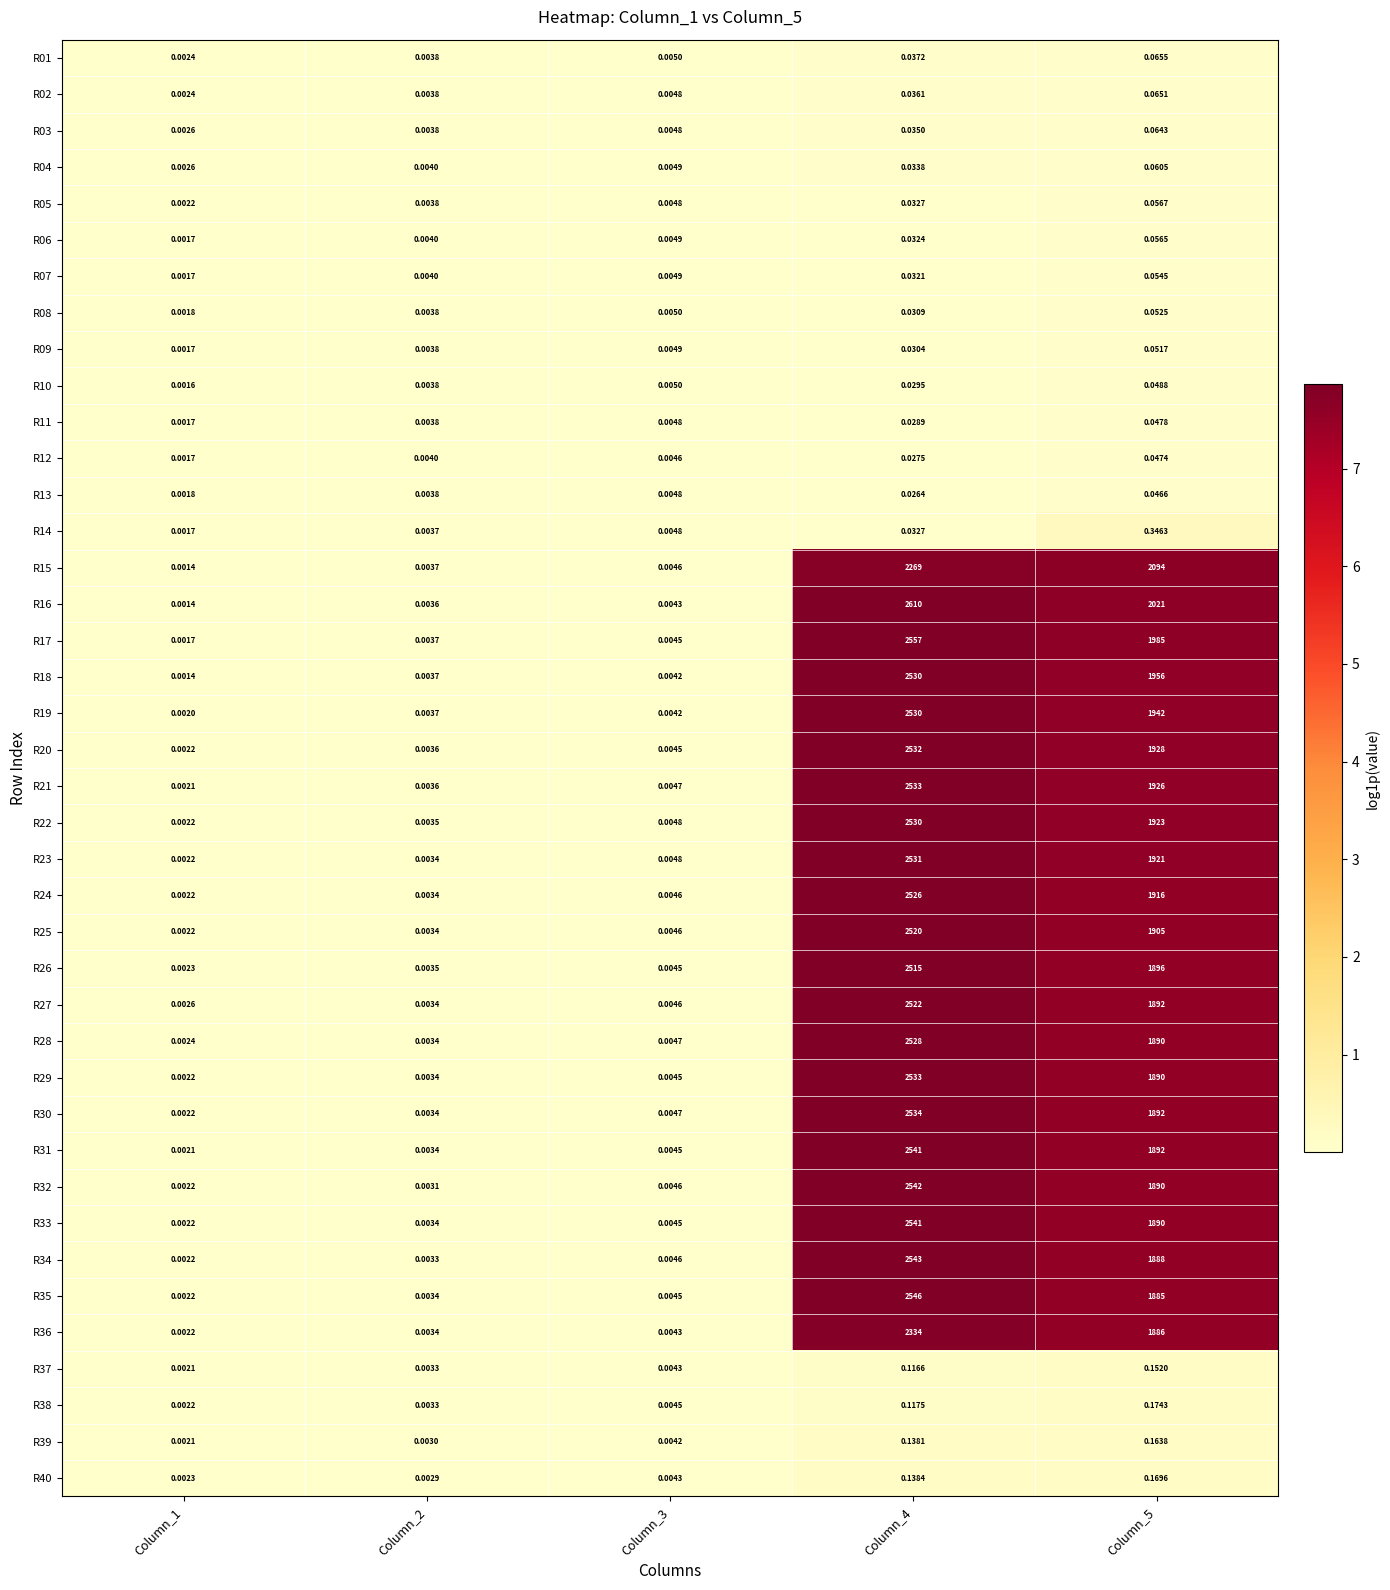

Is the value of R31 at Column_4 greater than the value of R22 at Column_3?

Yes